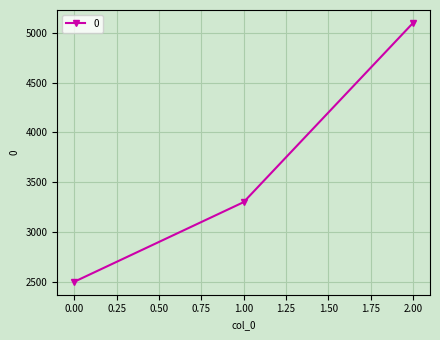

What is the value of the 2nd point from the left?

3300